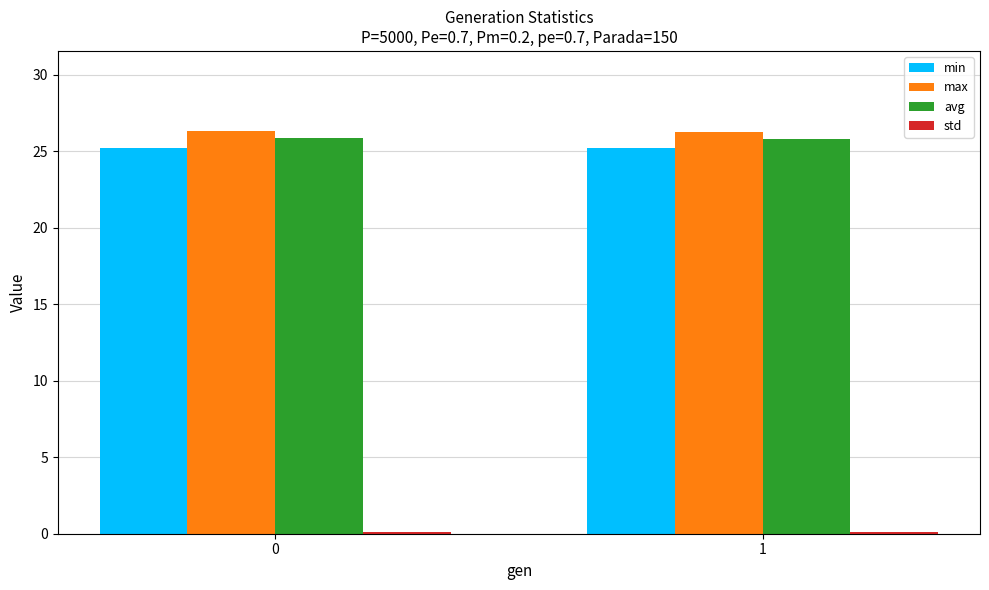

What is the highest value of the min series?

25.2